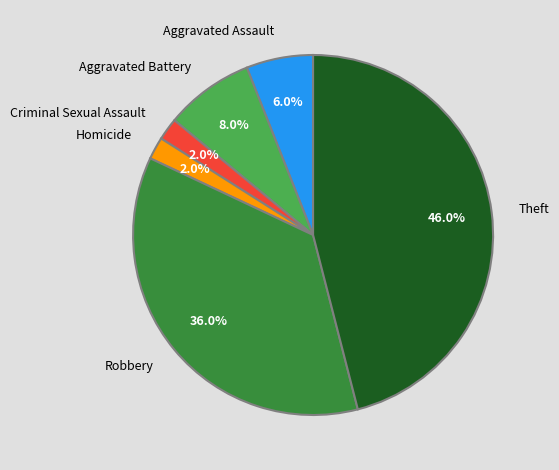

To the nearest percent, what is the difference between the largest and smallest slice percentages?

44%